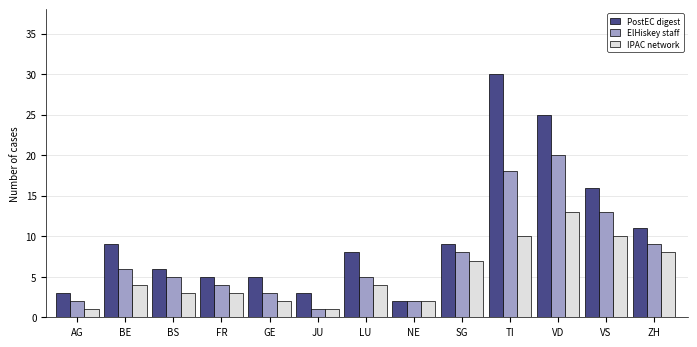

Reading left to right, extract all data points from this chart.

PostEC digest: 3	9	6	5	5	3	8	2	9	30	25	16	11
ElHiskey staff: 2	6	5	4	3	1	5	2	8	18	20	13	9
IPAC network: 1	4	3	3	2	1	4	2	7	10	13	10	8